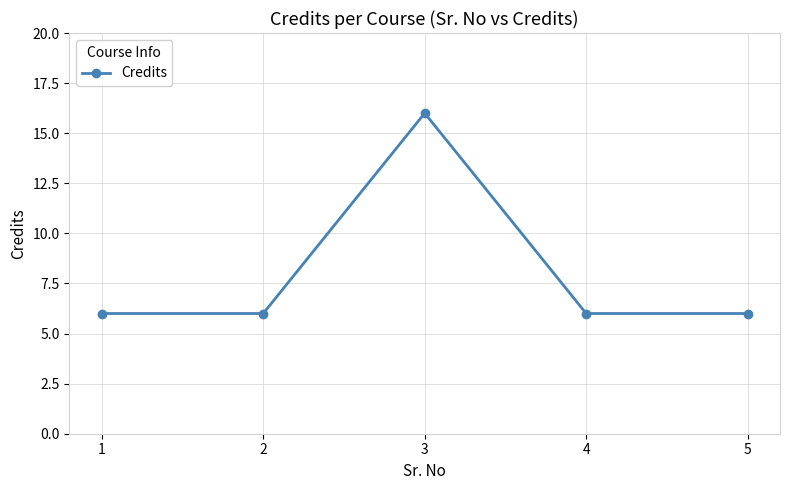

What is the average value?

8